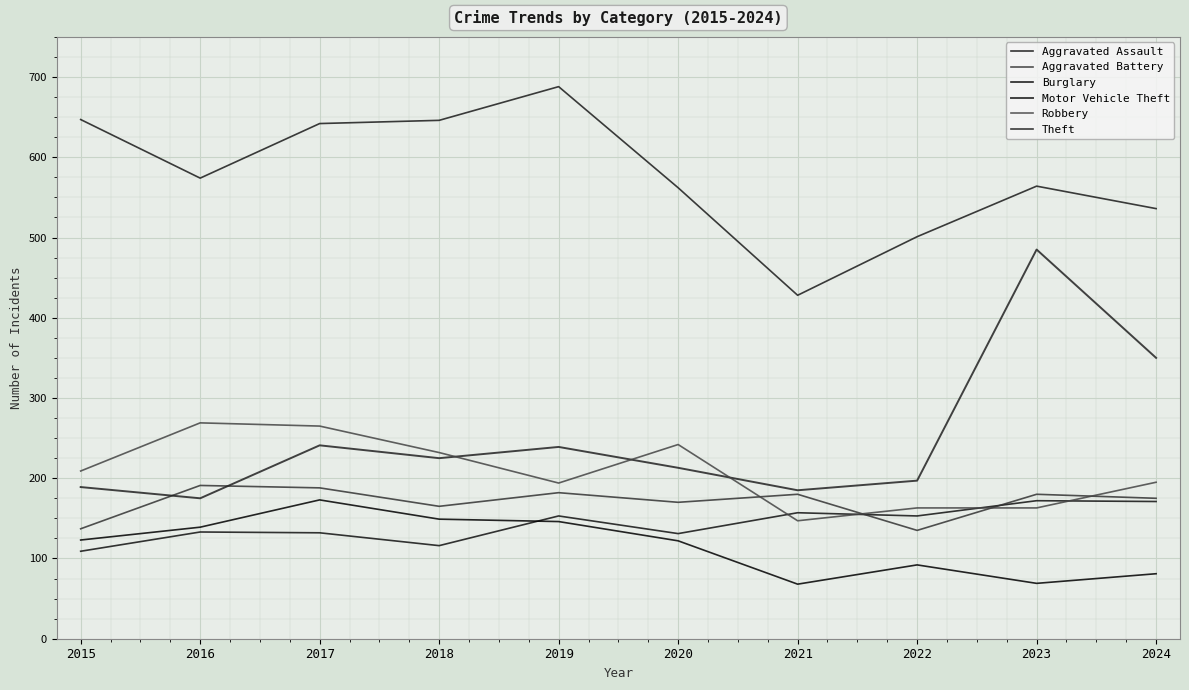

At 2017, list the series in order from smallest to largest.

Aggravated Assault, Burglary, Aggravated Battery, Motor Vehicle Theft, Robbery, Theft